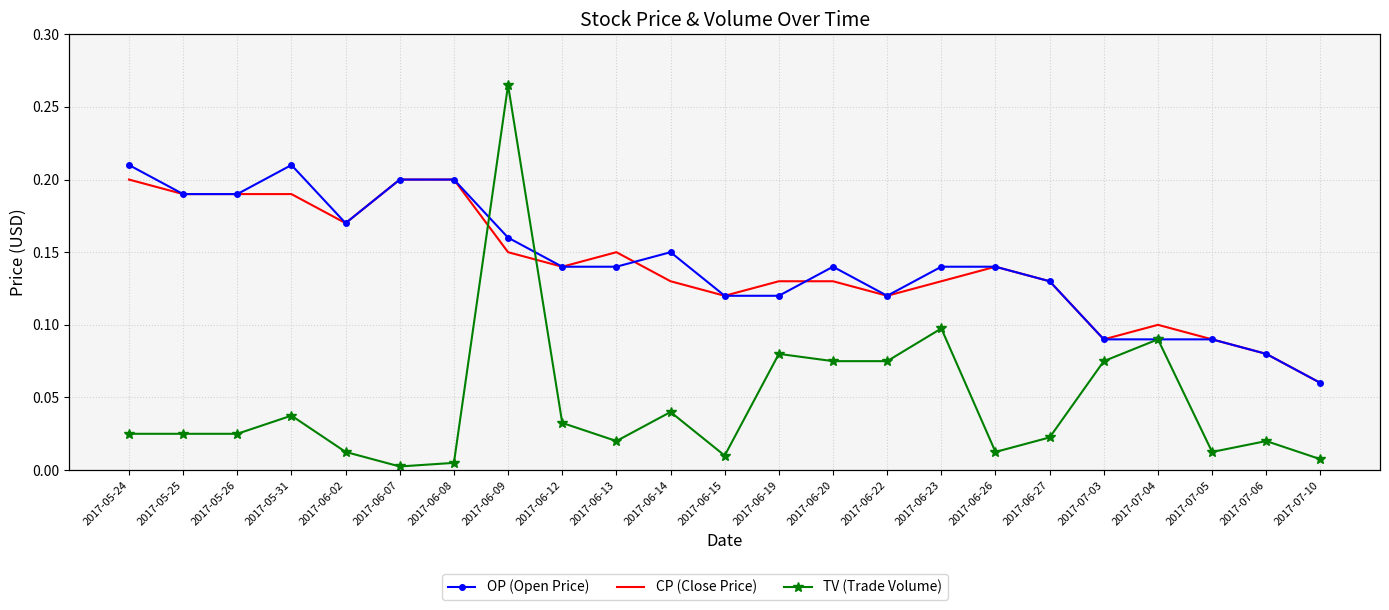

What is the difference between the maximum and minimum values in the CP (Close Price) series?

0.1